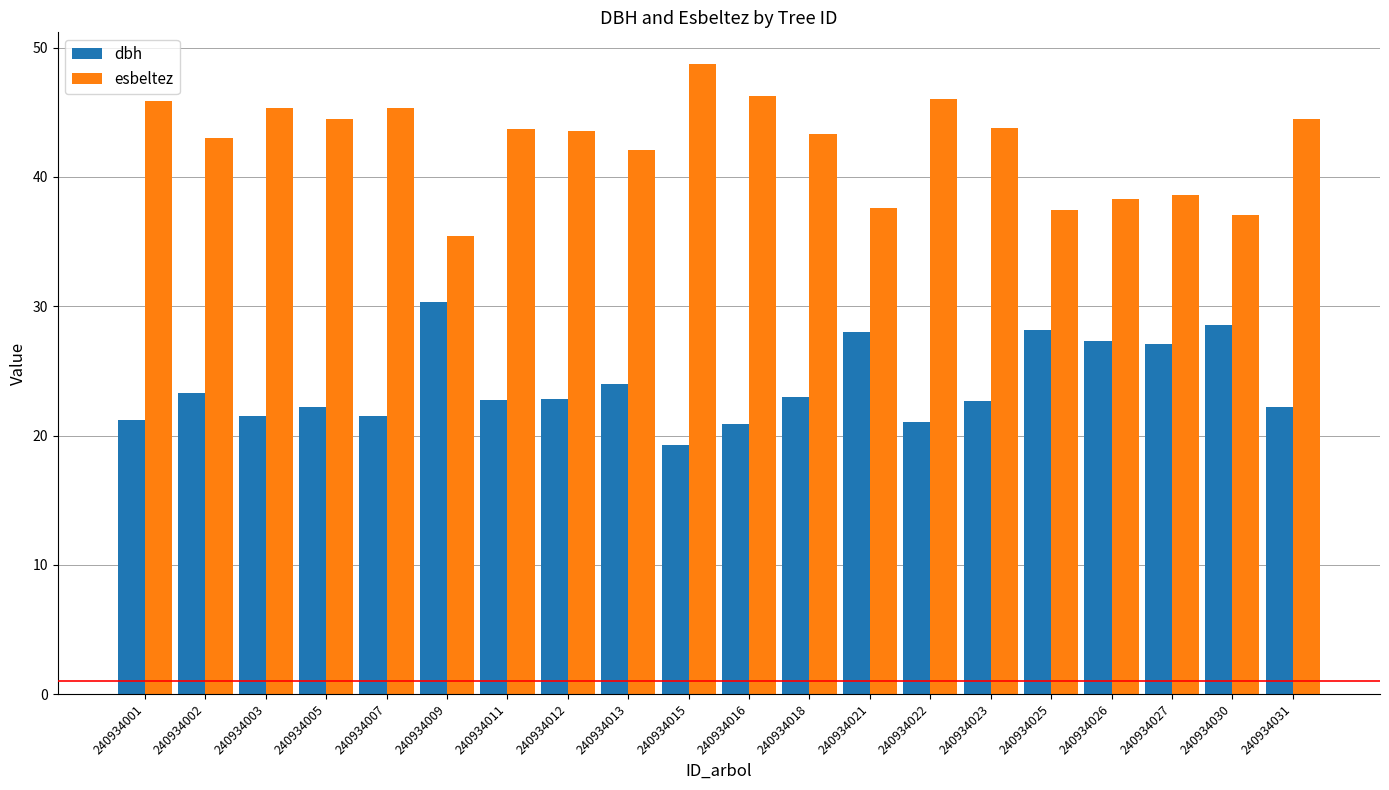

Does the chart contain any negative values?

No